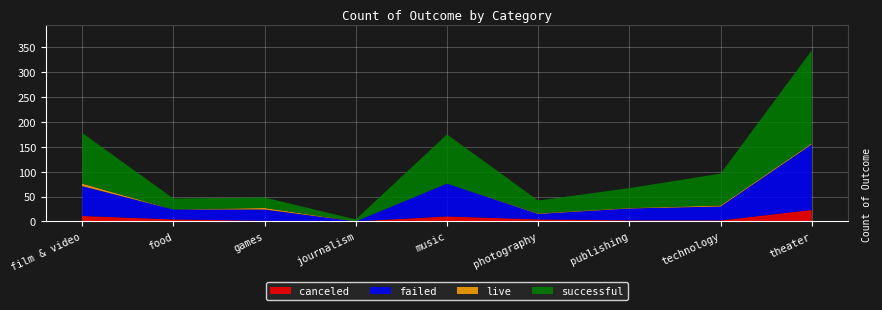

Reading left to right, transcribe all the data shown in this chart.

canceled: 11	4	1	0	10	4	2	2	23
failed: 60	20	23	0	66	11	24	28	132
live: 5	0	3	0	0	1	1	2	2
successful: 102	22	21	4	99	26	40	64	187